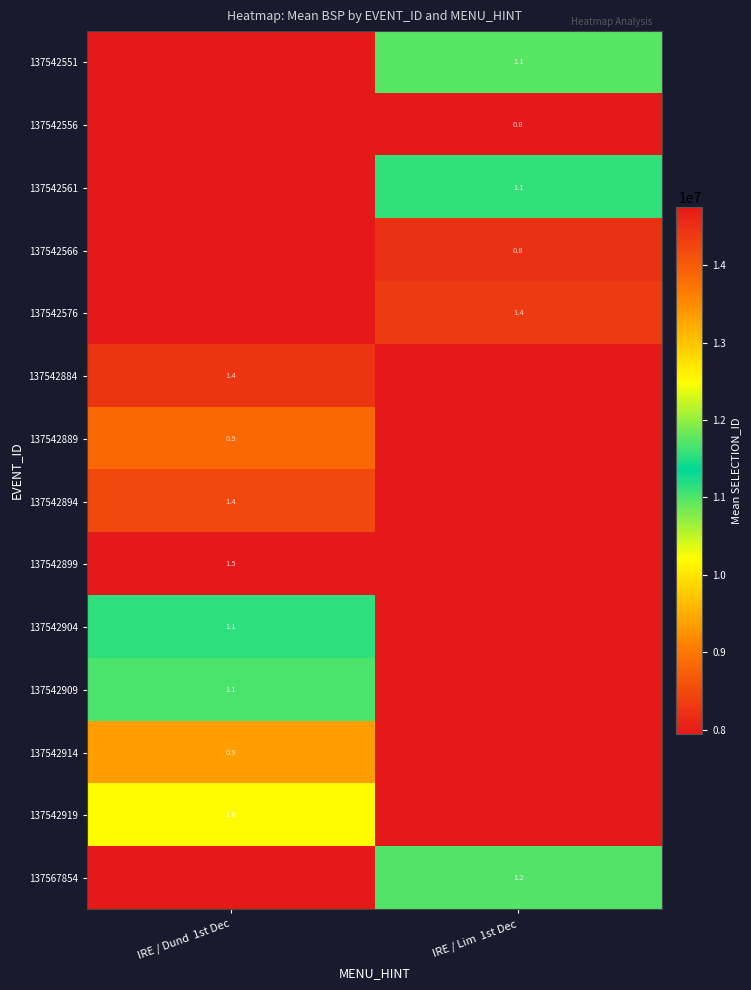

How many series are shown in this chart?

14